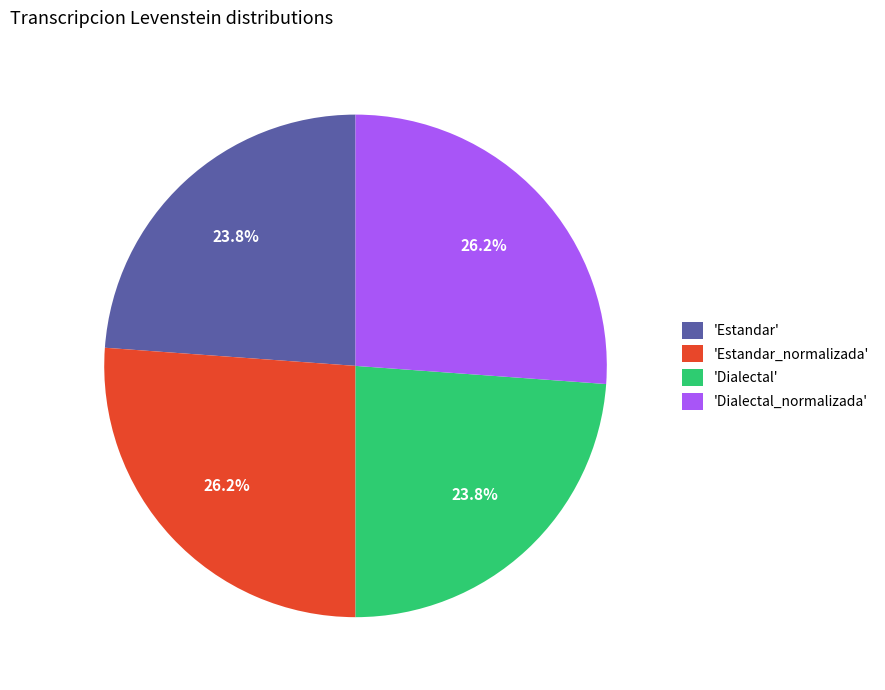

Combined, do 'Estandar' and 'Dialectal' account for over 50%?

No